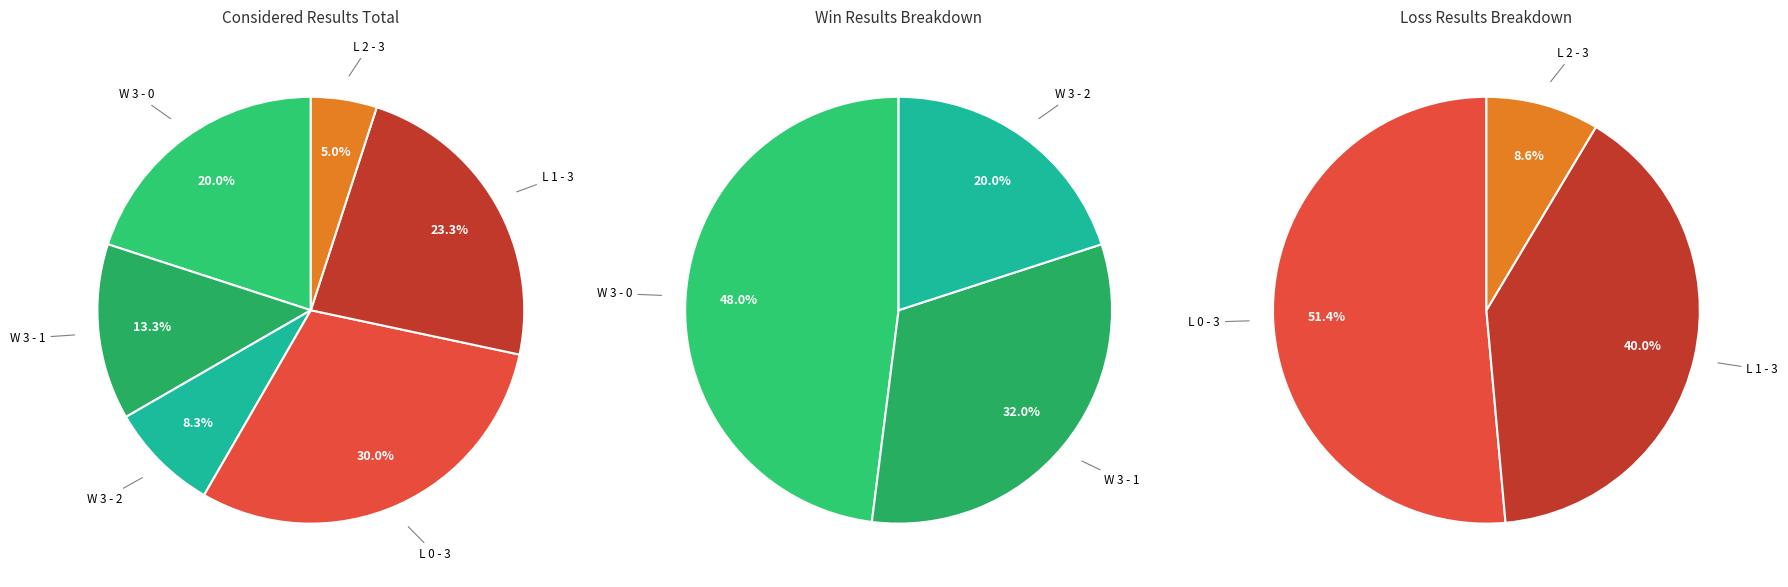

Does W 3 - 0 account for over 50% of the chart?

No